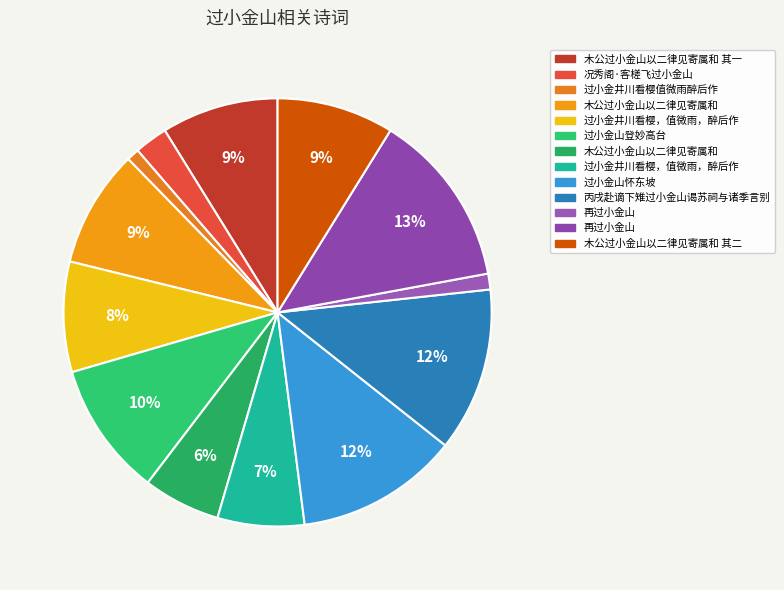

To the nearest percent, what is the difference between the largest and smallest slice percentages?

12%